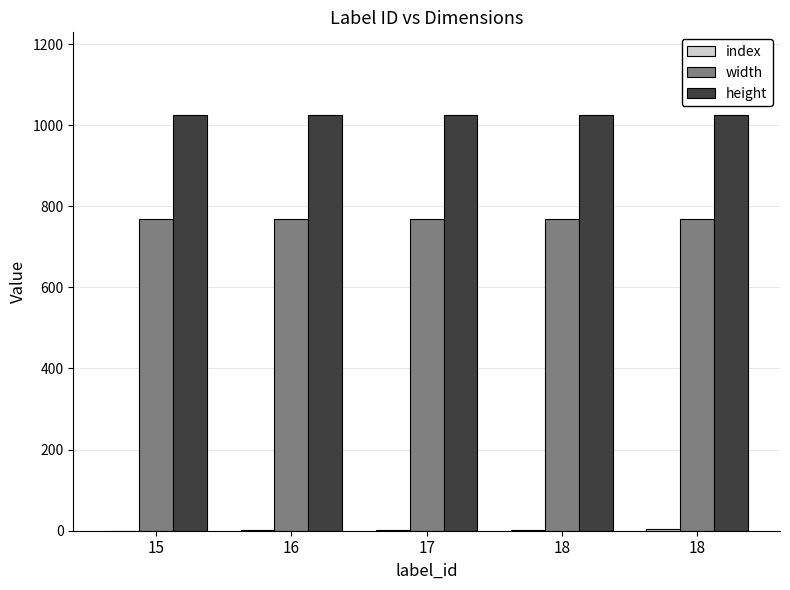

How many groups of bars are there?

5